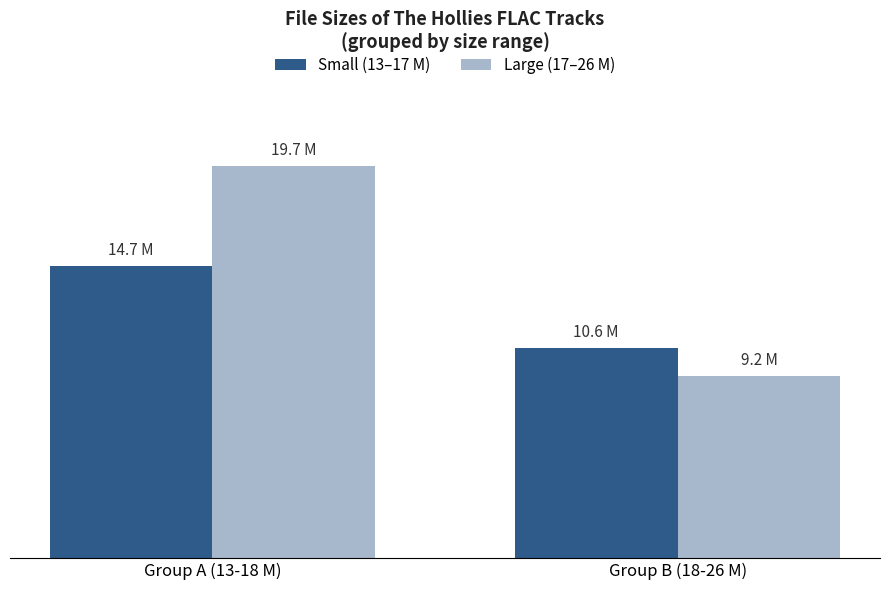

At which label does Large (17–26 M) reach its minimum?

Group B (18-26 M)